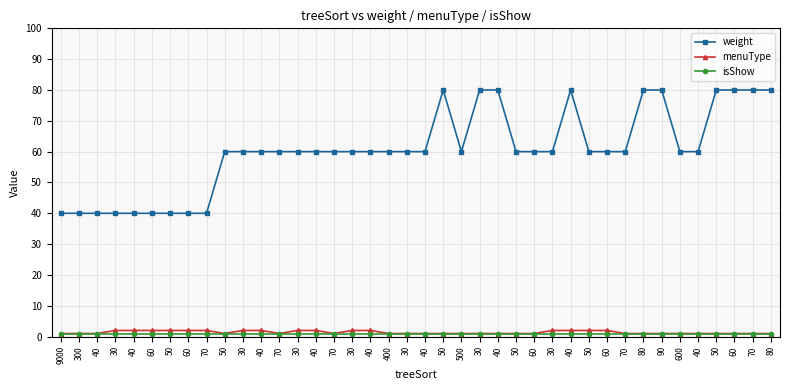

The value of isShow at 40 is 1. True or false?

False